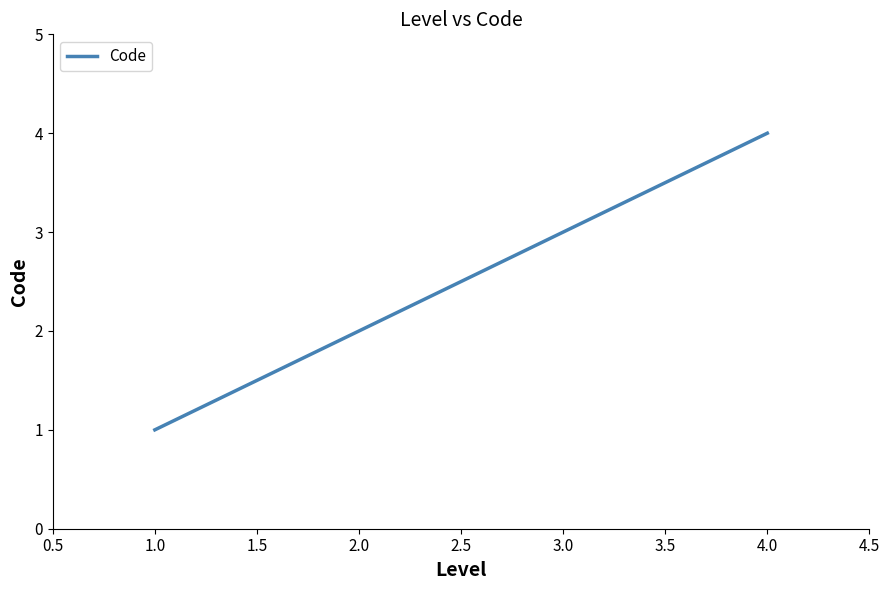

How many categories are shown in the chart?

4